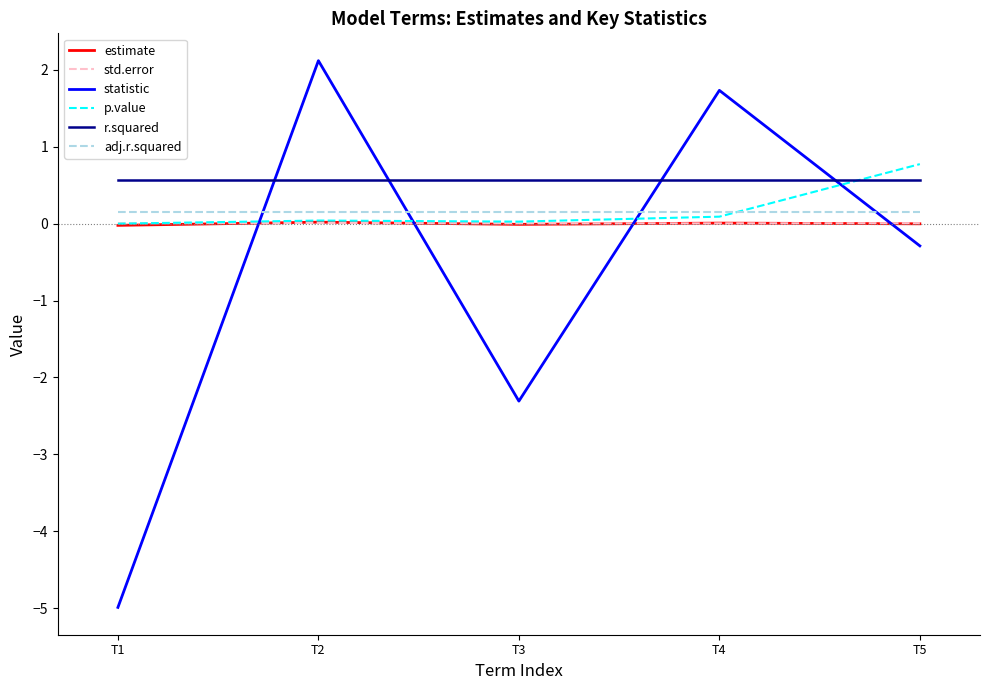

True or false: estimate has a value of 0.0 at T4.

True